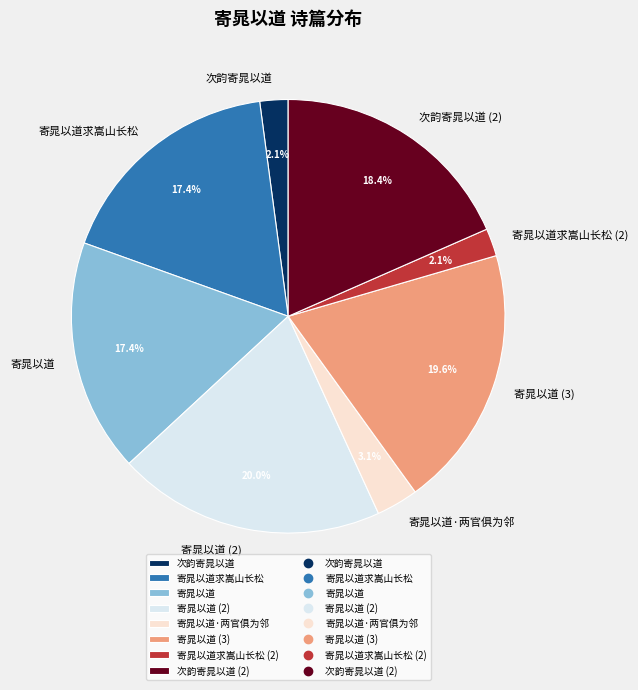

Between 次韵寄晁以道 (2) and 寄晁以道求嵩山长松, which is larger?

次韵寄晁以道 (2)